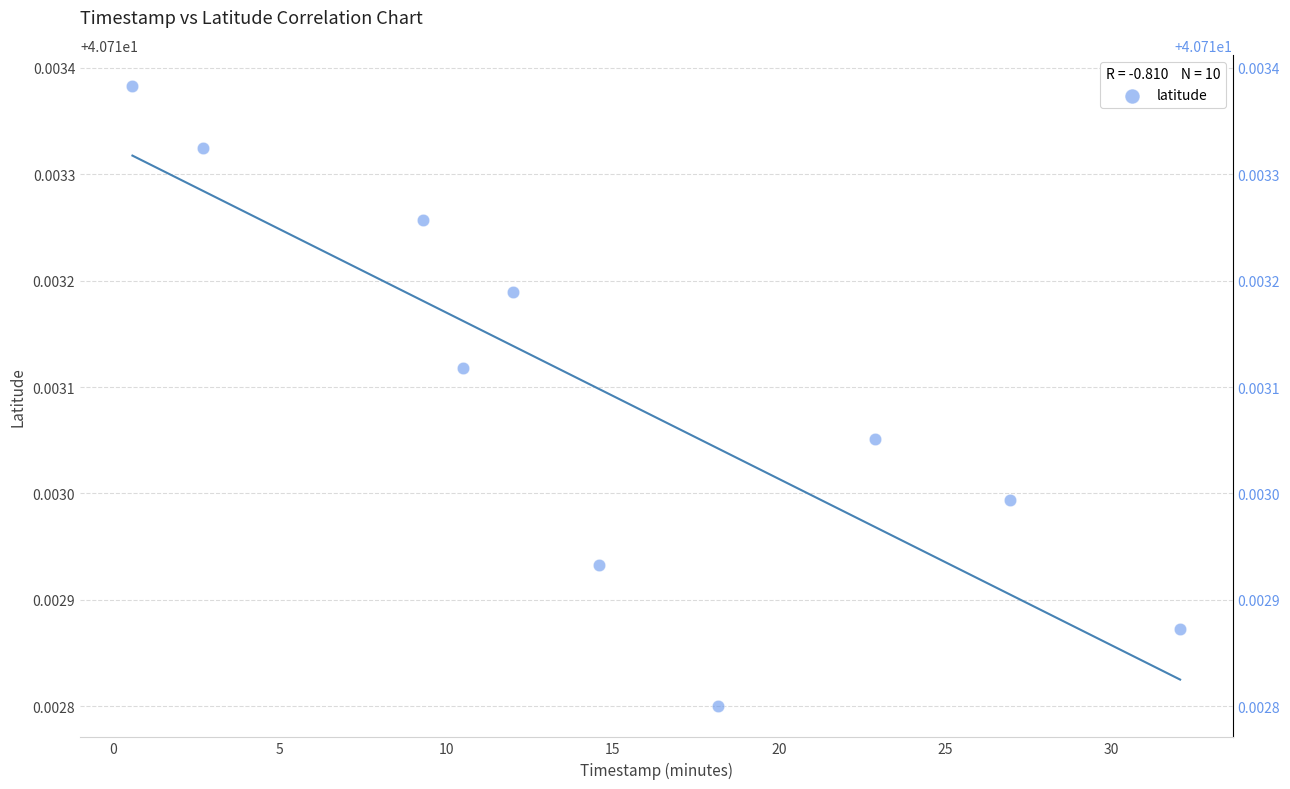

What is the range of X values (max minus min)?

31.5